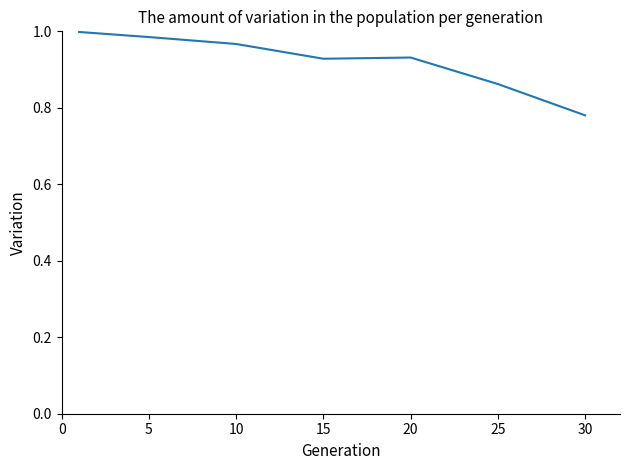

True or false: the data has more than 2 interior local peaks.

False